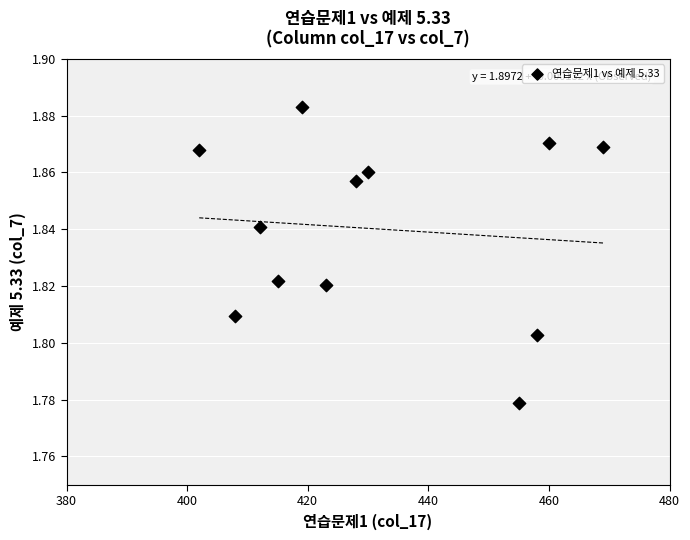

What is the average X value?

431.6